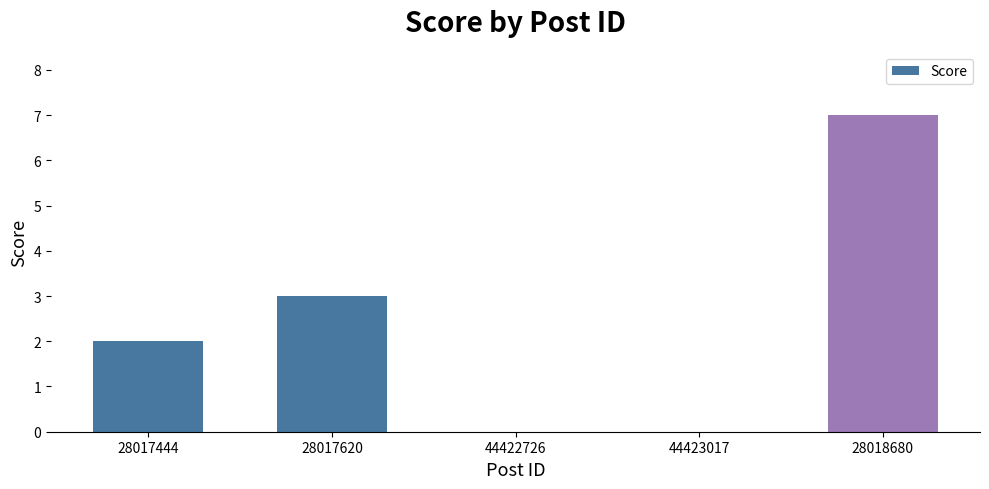

Reading left to right, list all the values displayed in this chart.

28017444=2	28017620=3	44422726=0	44423017=0	28018680=7